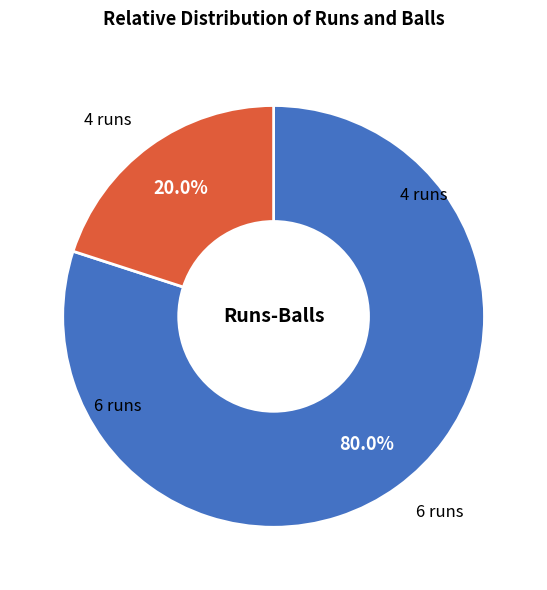

Does any single category account for the majority?

Yes